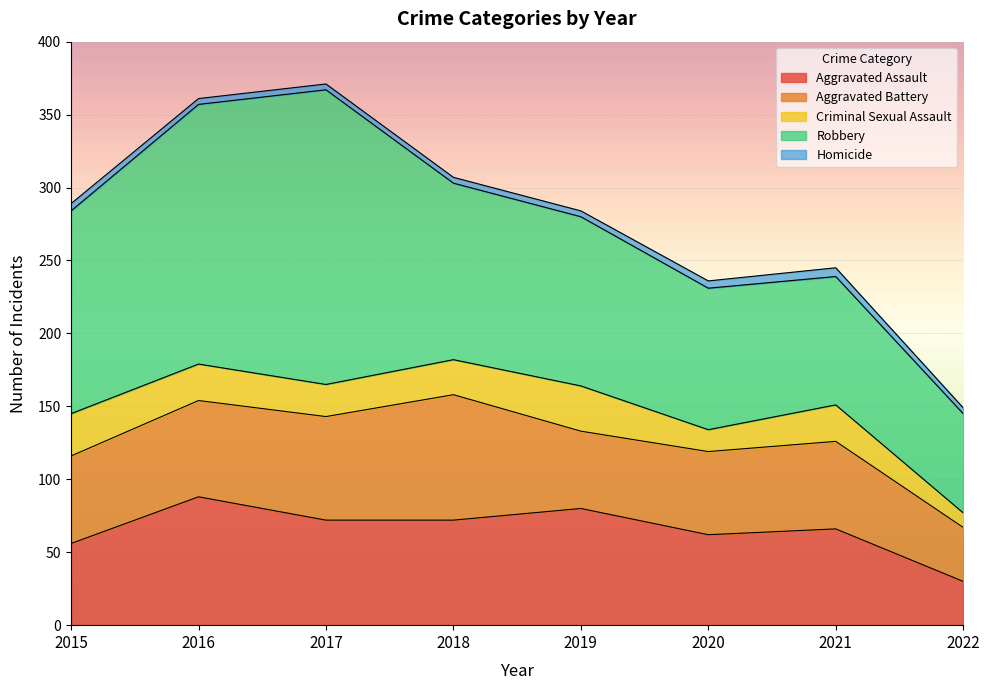

Rank the categories by Criminal Sexual Assault value from lowest to highest.

2022, 2020, 2017, 2018, 2016, 2021, 2015, 2019